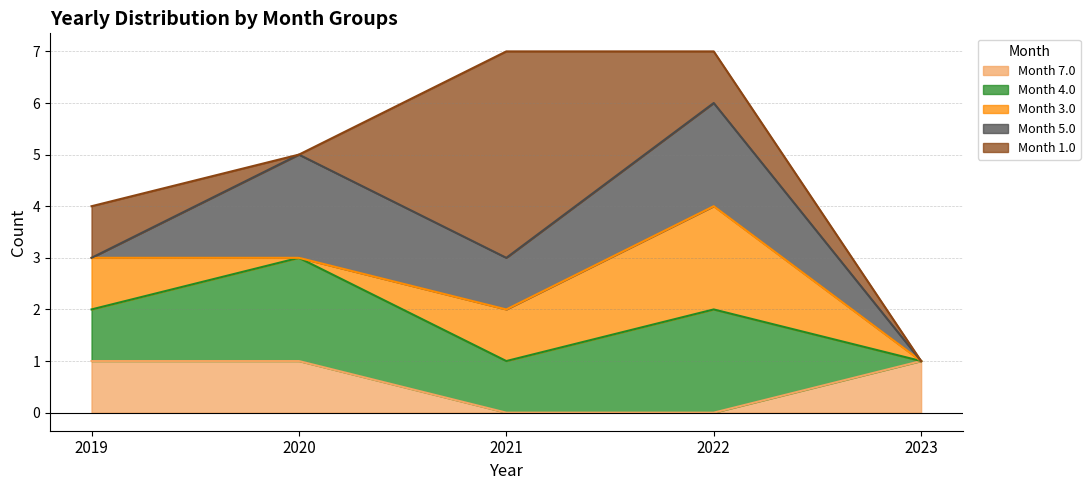

At how many categories does at least one series exceed 0?

5